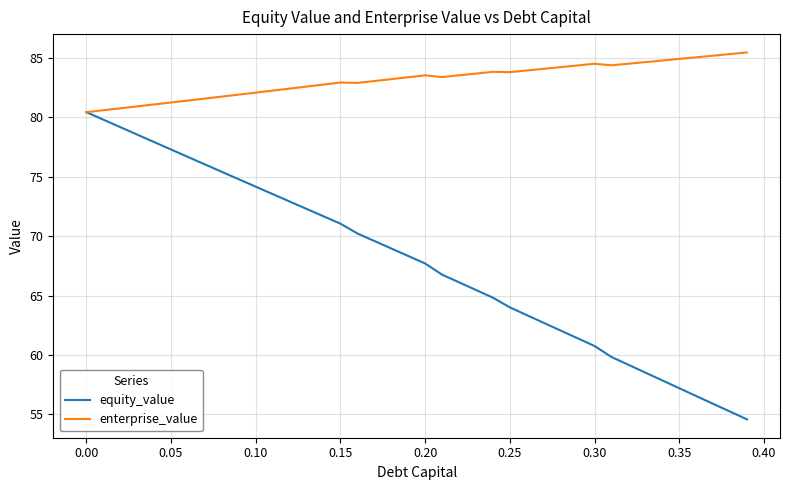

What are all the series names shown in the legend?

equity_value, enterprise_value